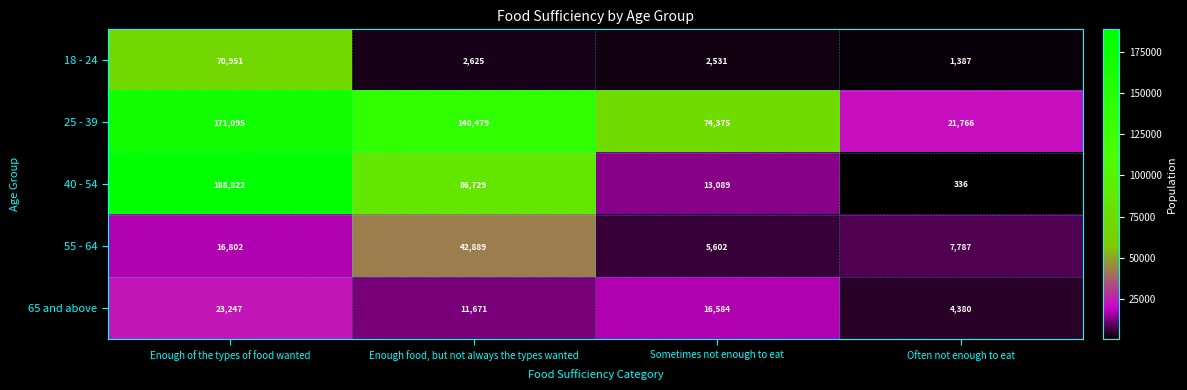

Rank the series by their maximum value, from lowest to highest.

65 and above, 55 - 64, 18 - 24, 25 - 39, 40 - 54